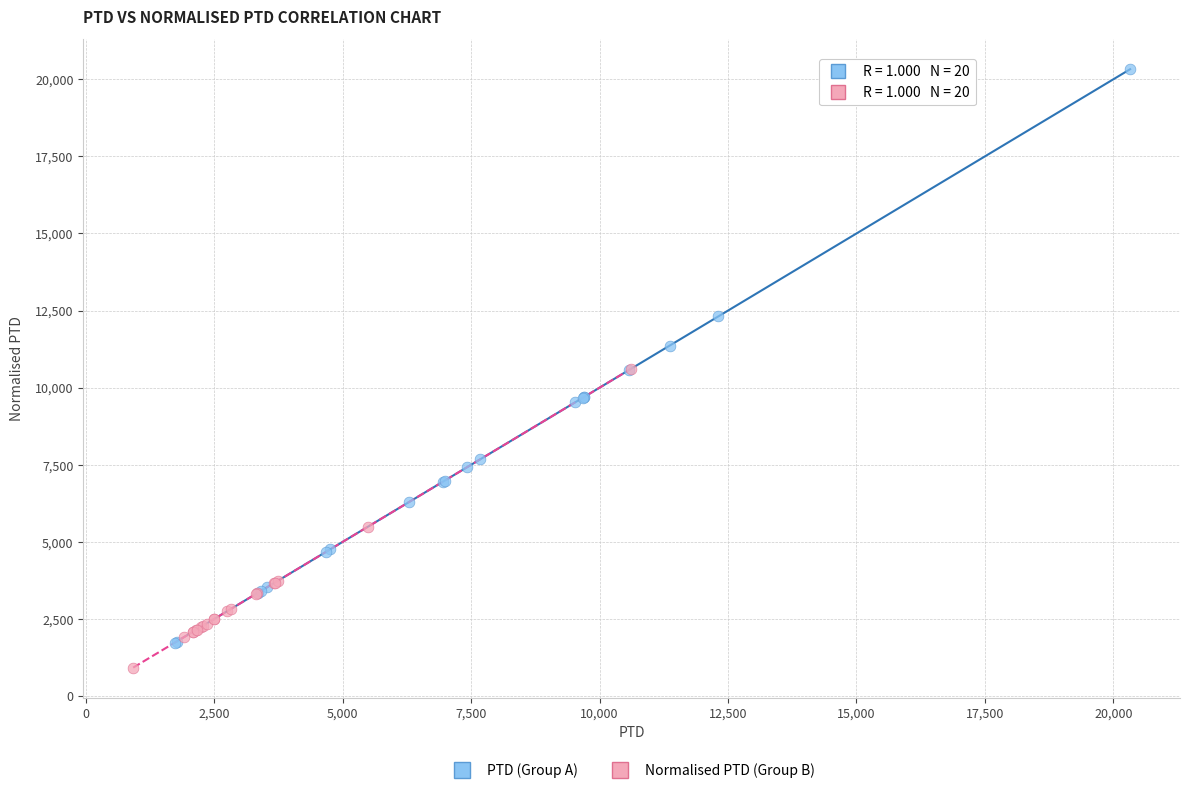

What are all the series names shown in the legend?

PTD (Group A), Normalised PTD (Group B)